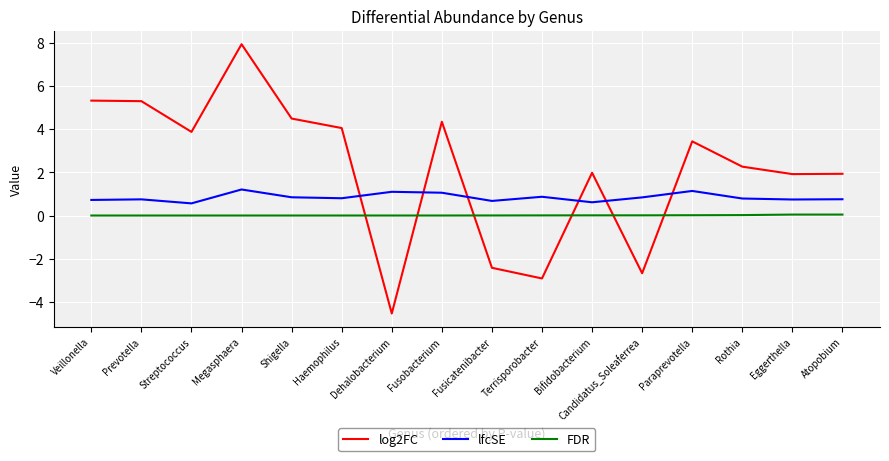

Where do log2FC and FDR first cross each other?

Haemophilus and Dehalobacterium